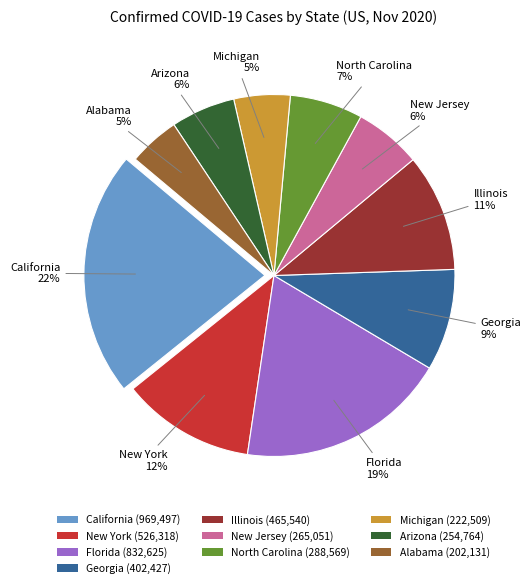

To the nearest percent, what is the difference between the California and Illinois slice percentages?

11%